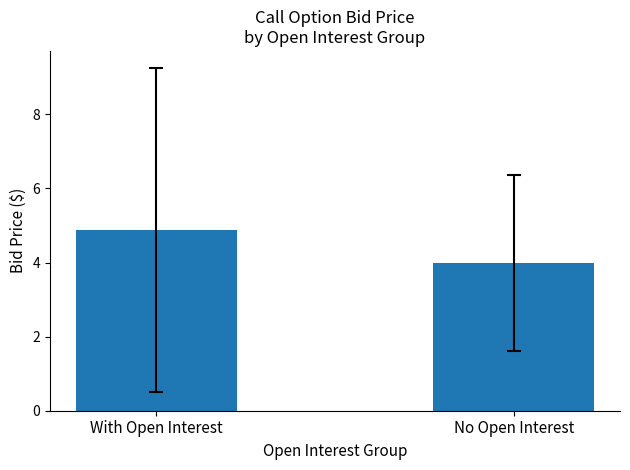

Where is the data nearest to the value 4?

No Open Interest